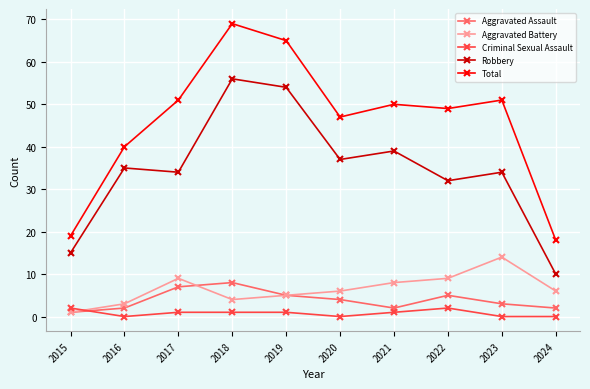

Reading left to right, what are all the values shown in this chart?

Aggravated Assault: 1	2	7	8	5	4	2	5	3	2
Aggravated Battery: 1	3	9	4	5	6	8	9	14	6
Criminal Sexual Assault: 2	0	1	1	1	0	1	2	0	0
Robbery: 15	35	34	56	54	37	39	32	34	10
Total: 19	40	51	69	65	47	50	49	51	18